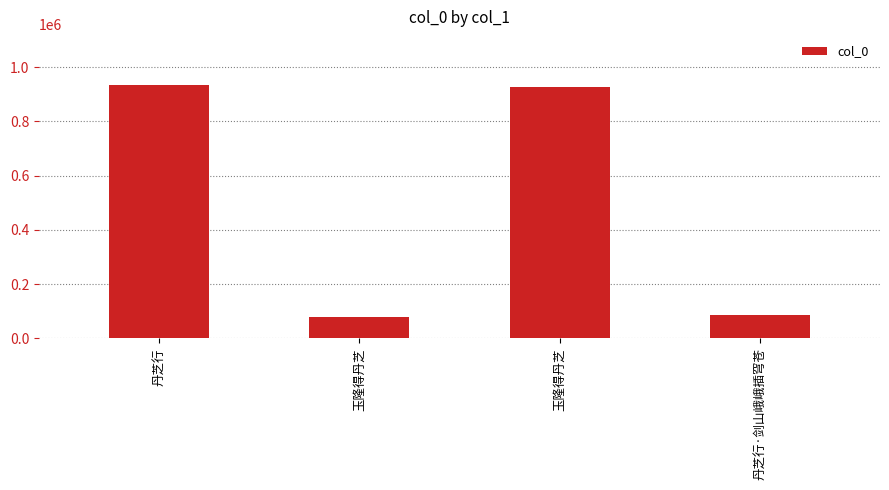

How many series are shown in this chart?

1